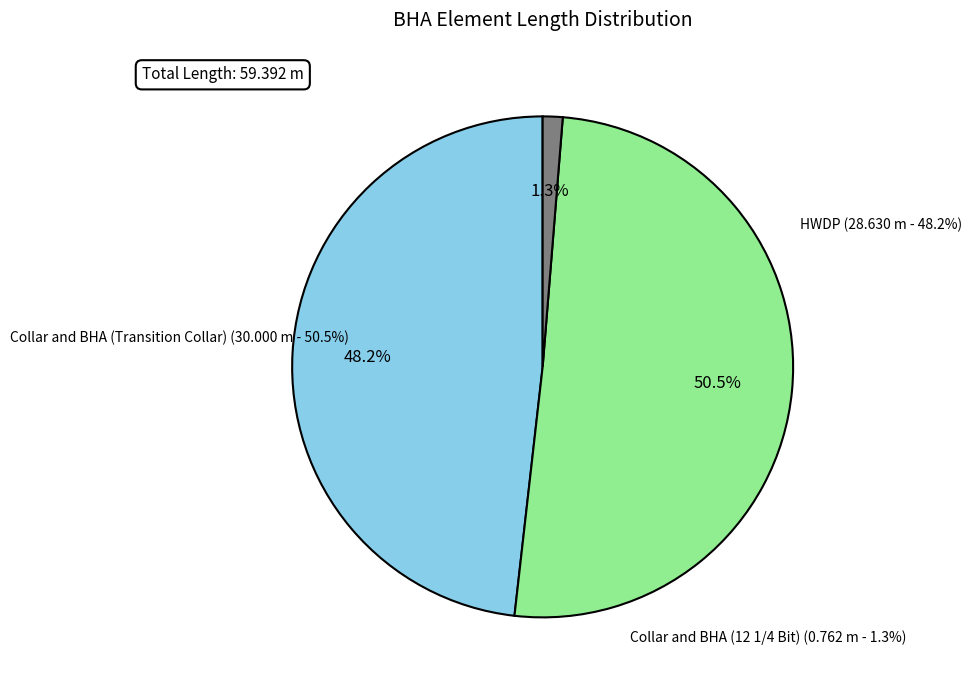

Which slice is the largest?

Collar and BHA (Transition Collar)